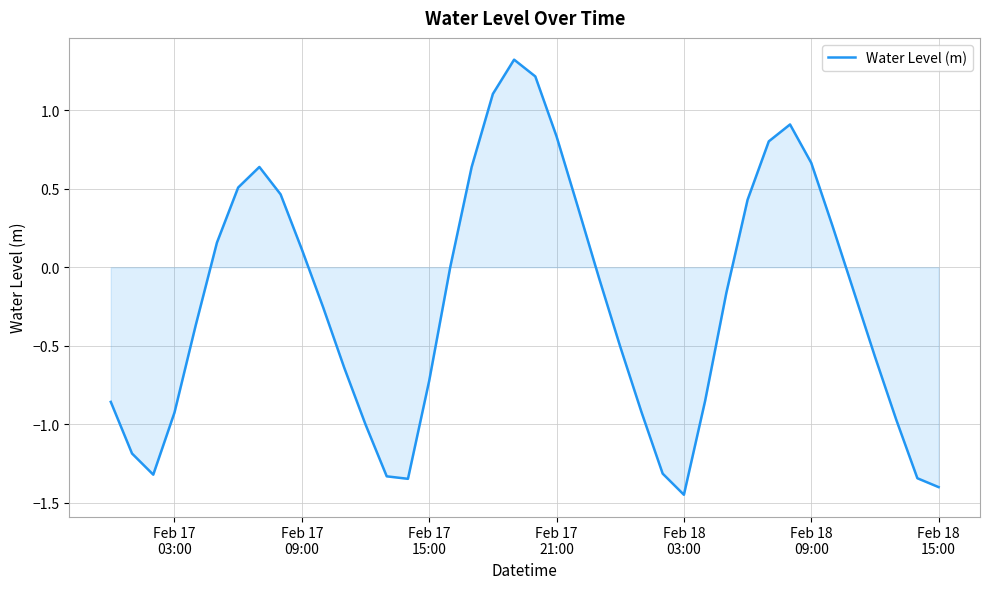

How many lines are shown in the chart?

1